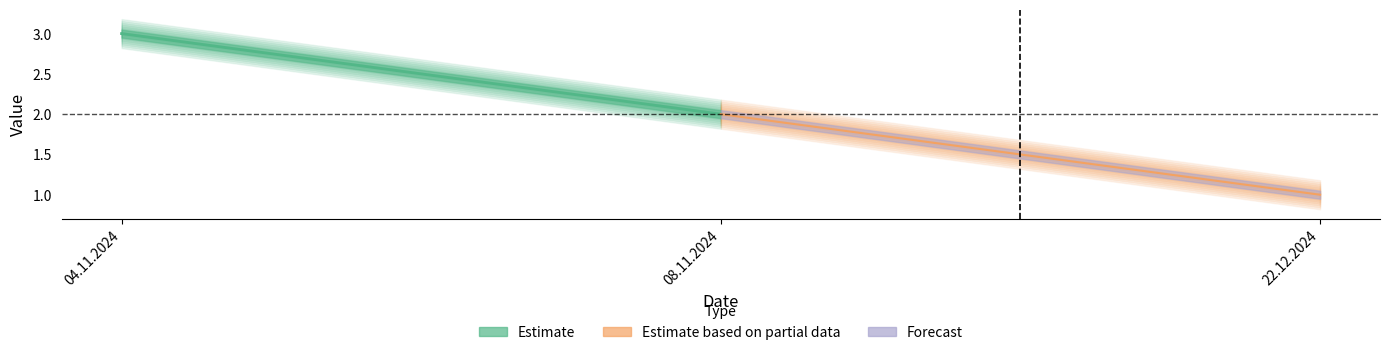

How many data points are less than 2?

1